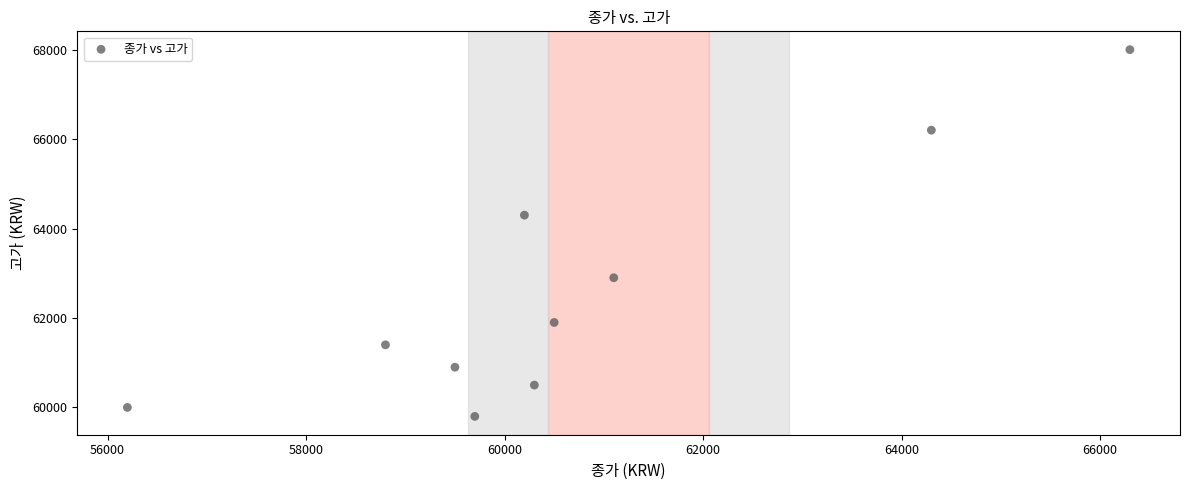

What is the range of Y values (max minus min)?

8200